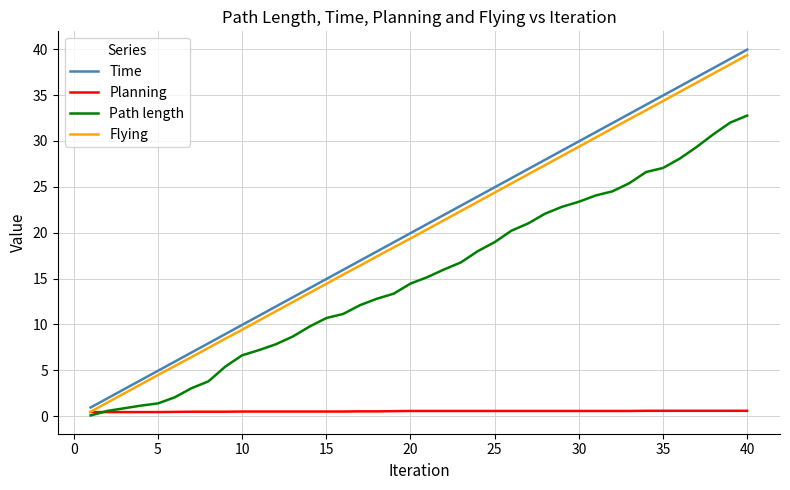

What is the maximum value for Path length?

32.8